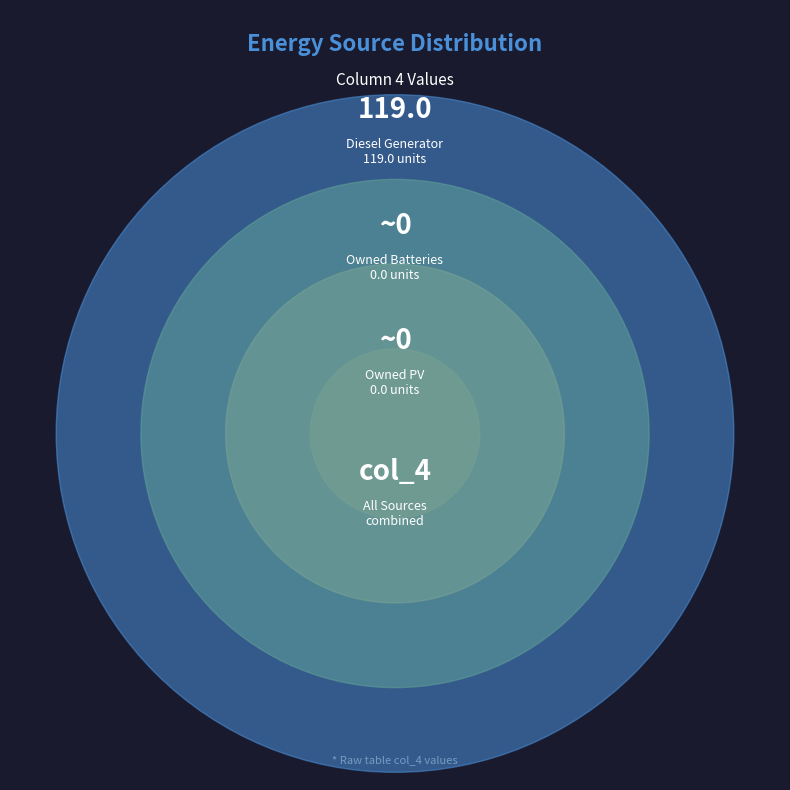

To the nearest percent, what is the difference between the Owned PV and Diesel Generator slice percentages?

100%